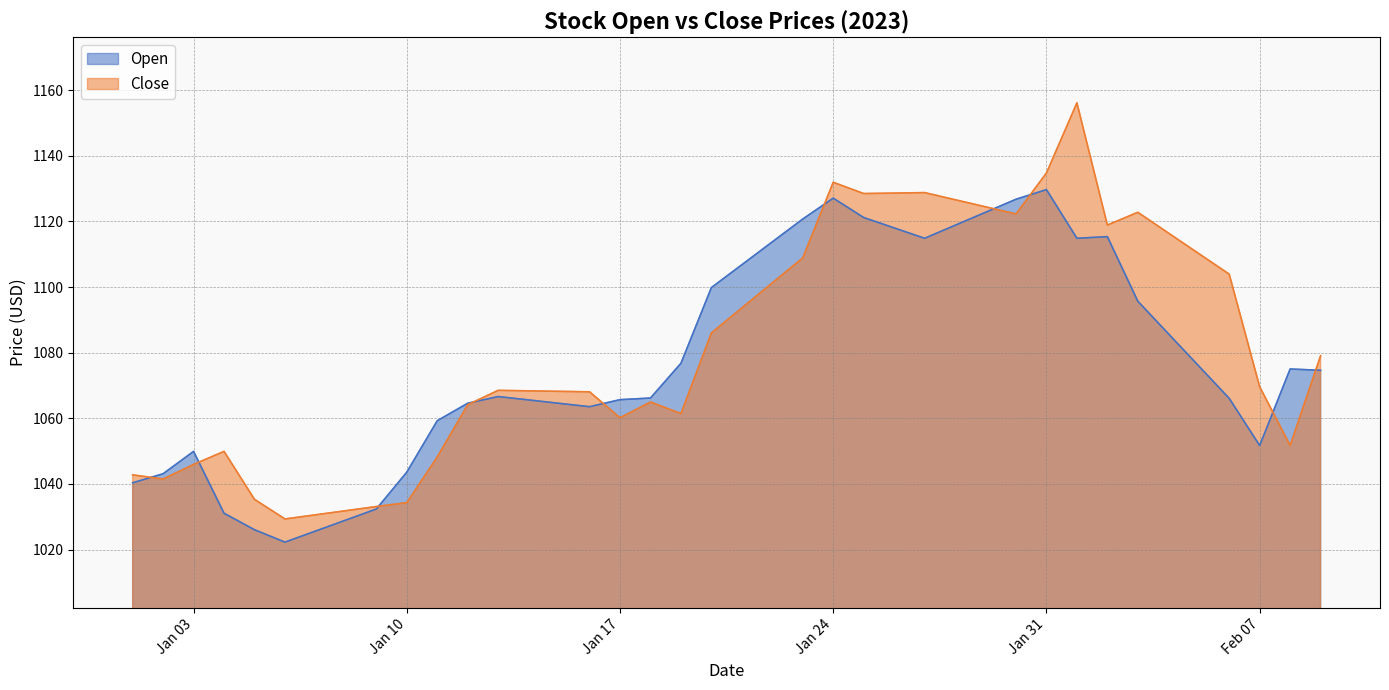

Rank the series by their maximum value, from lowest to highest.

Open, Close